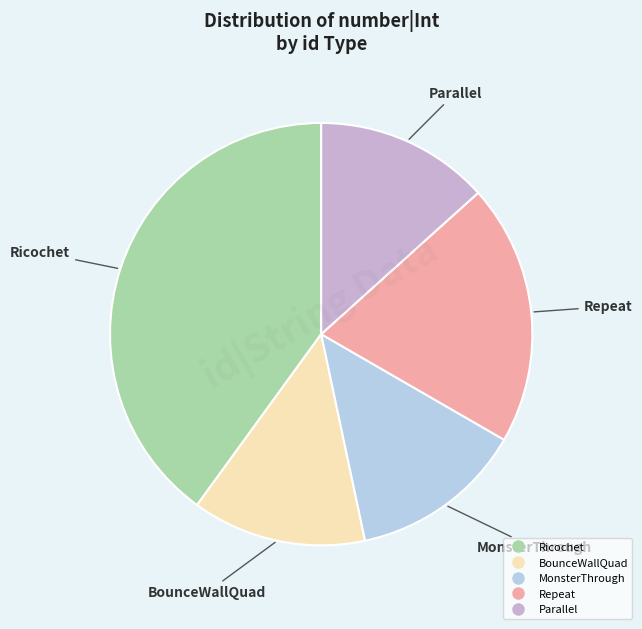

Approximately how many times larger is the value at Ricochet compared to BounceWallQuad?

3.0